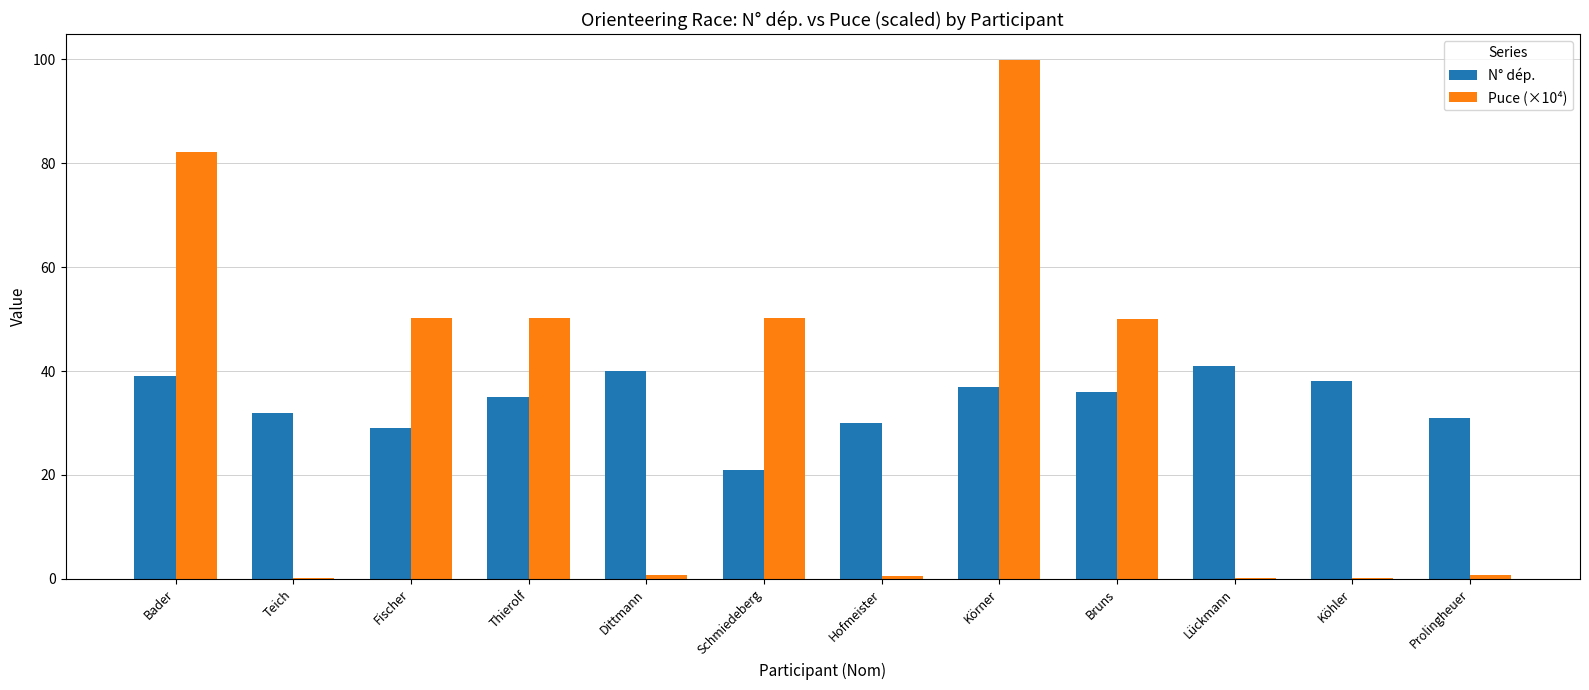

What is the maximum value for Puce (×10⁴)?

99.9